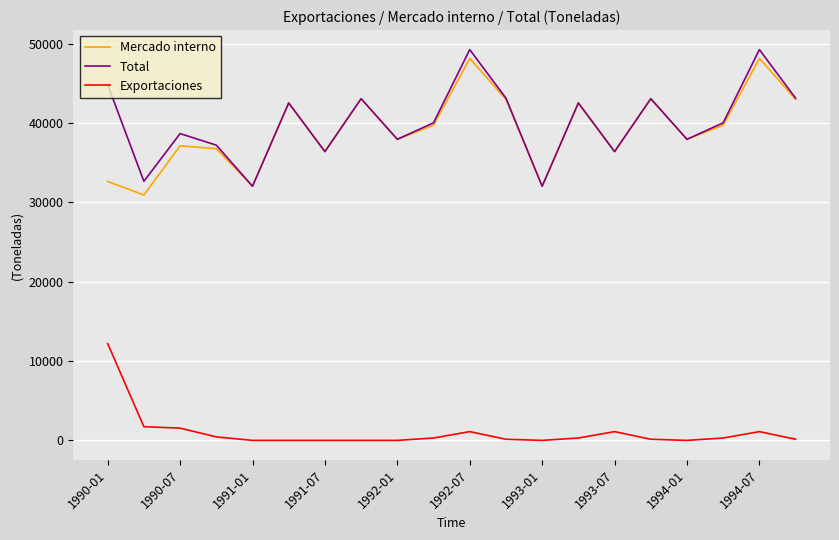

What are all the series names shown in the legend?

Mercado interno, Total, Exportaciones